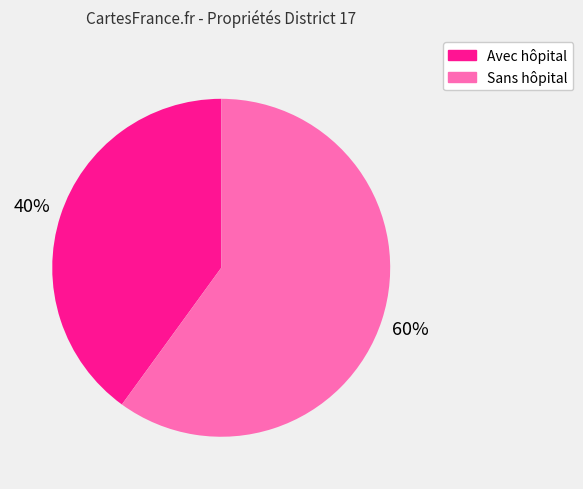

Which slice is the smallest?

Avec hôpital